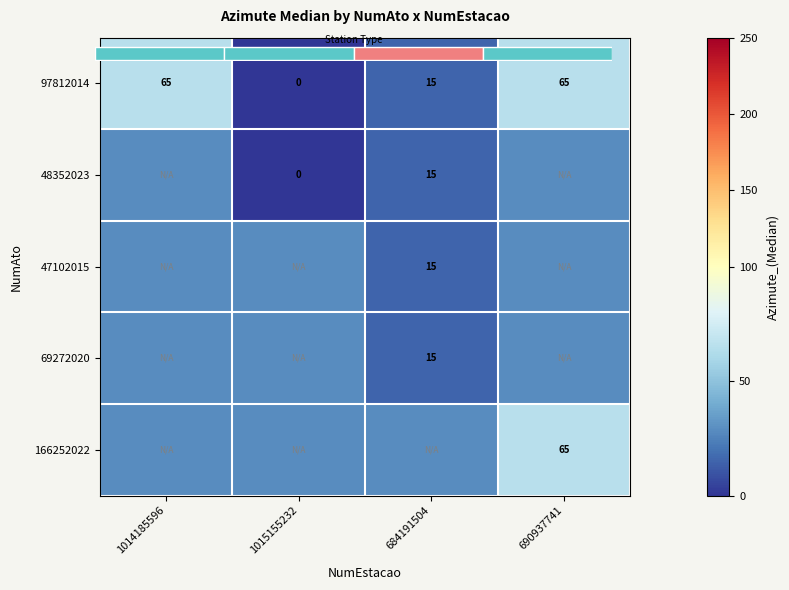

How many positive values does the 97812014 series have?

3